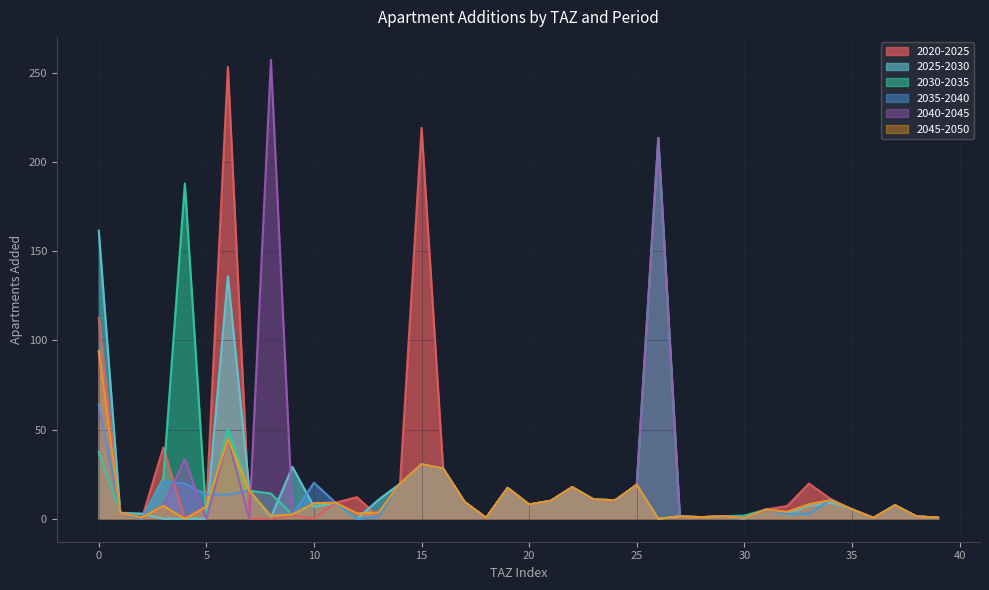

What is the sum of all add_aprt_2020_2025 values?

873.4